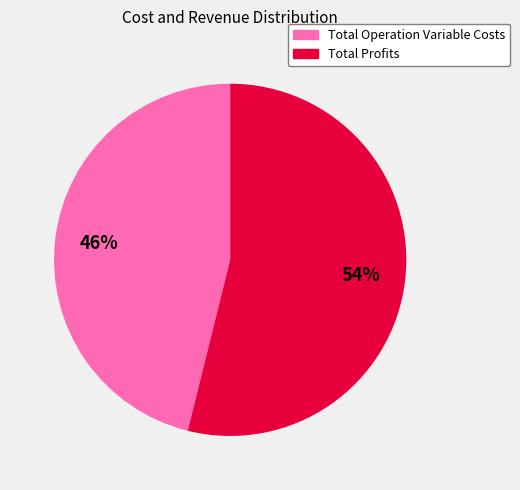

Is there any slice that represents more than half of the pie?

Yes